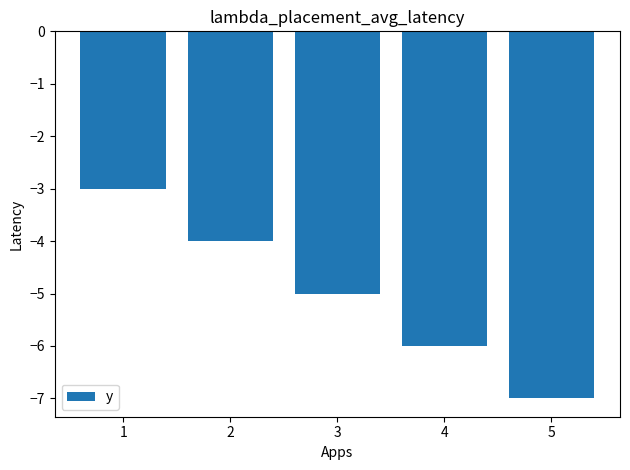

True or false: the data shows -3 at 1.

True